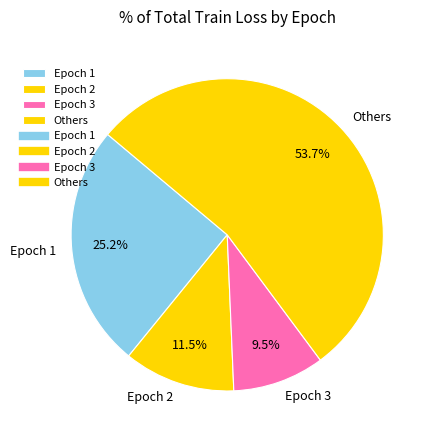

Which slice is the smallest?

Epoch 3